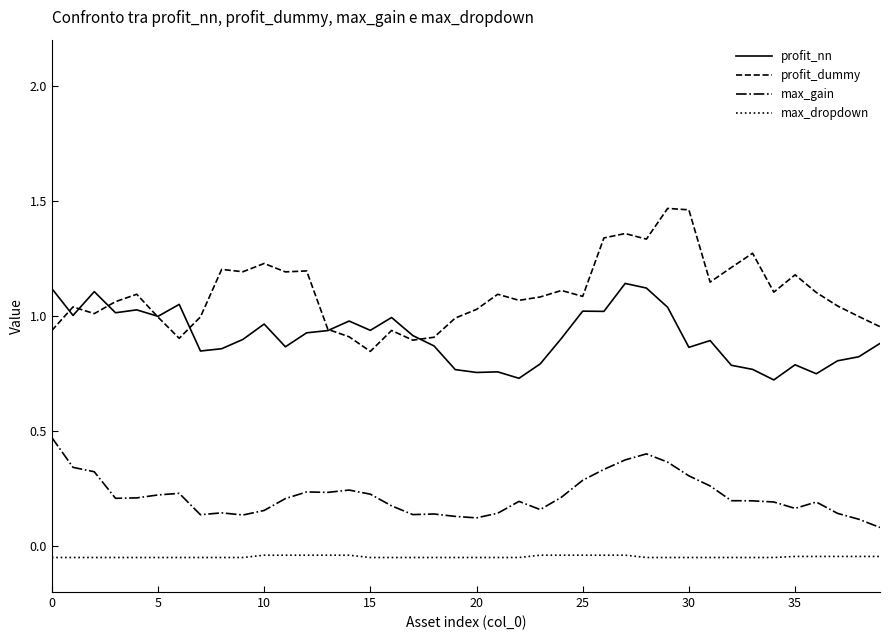

Which series has the largest total across all categories?

profit_dummy